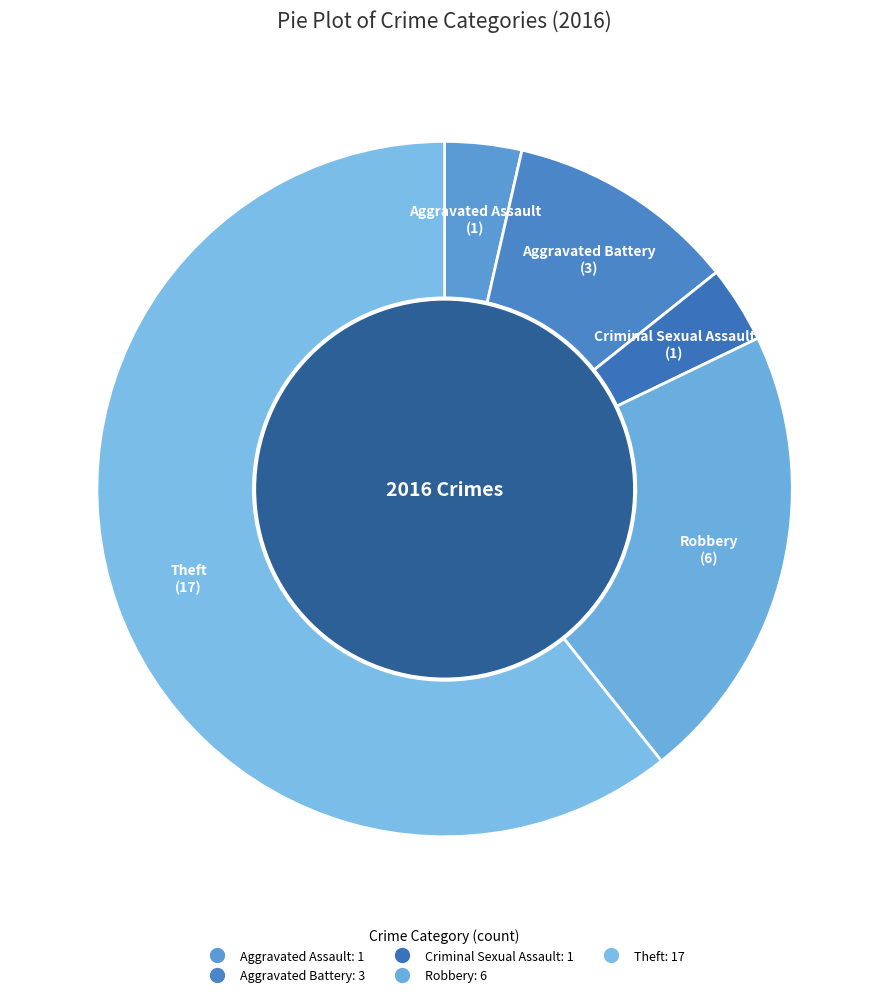

Count the number of slices in the pie.

5